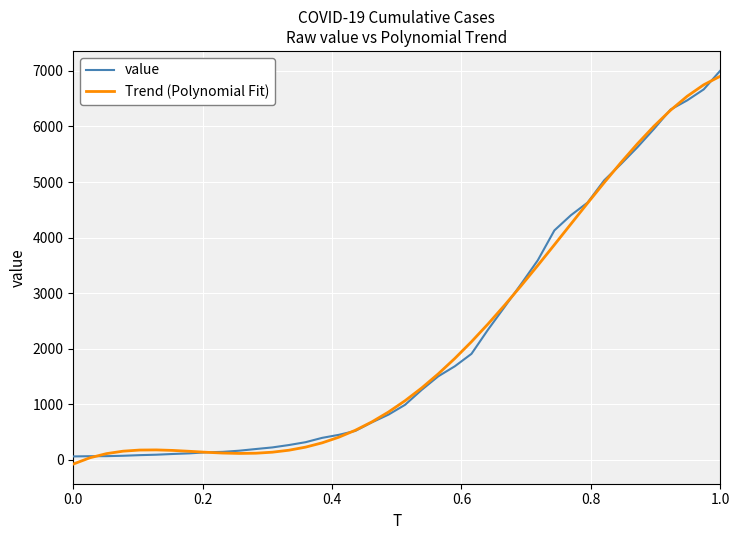

What is the greatest value displayed?

7004.0